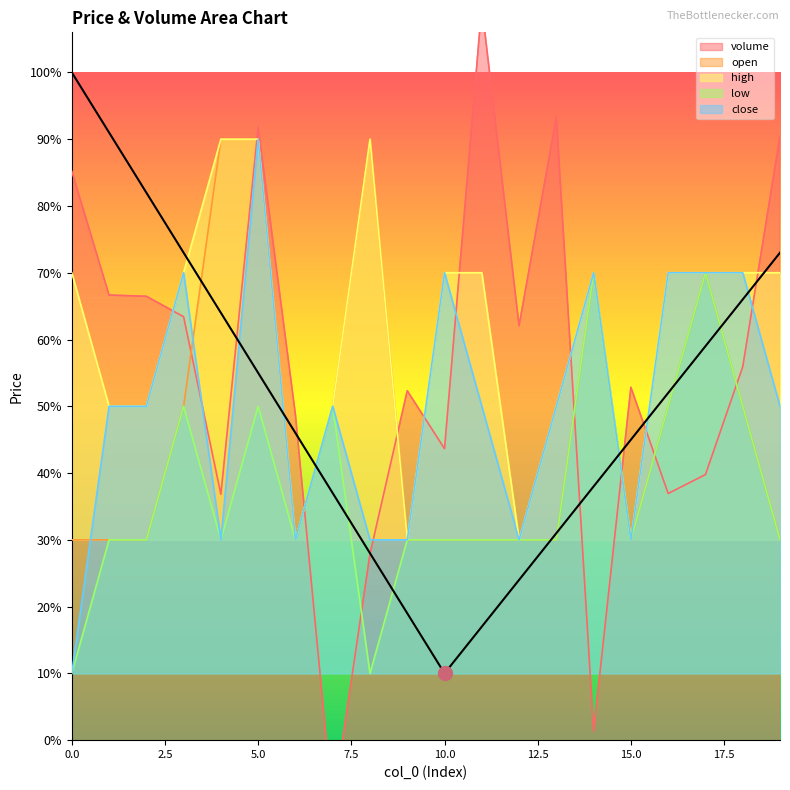

Which series changed the most between 3 and 9?

high